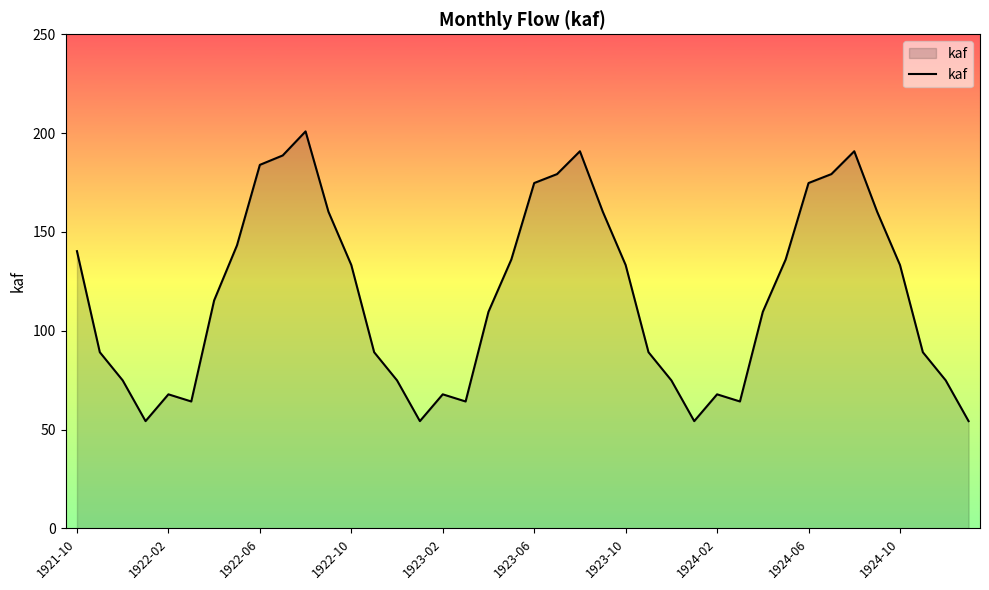

What is the greatest value displayed?

200.9